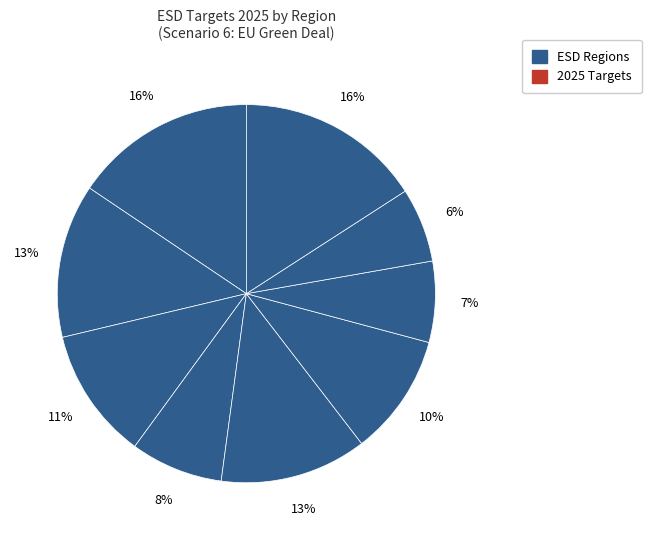

Count the number of slices in the pie.

9